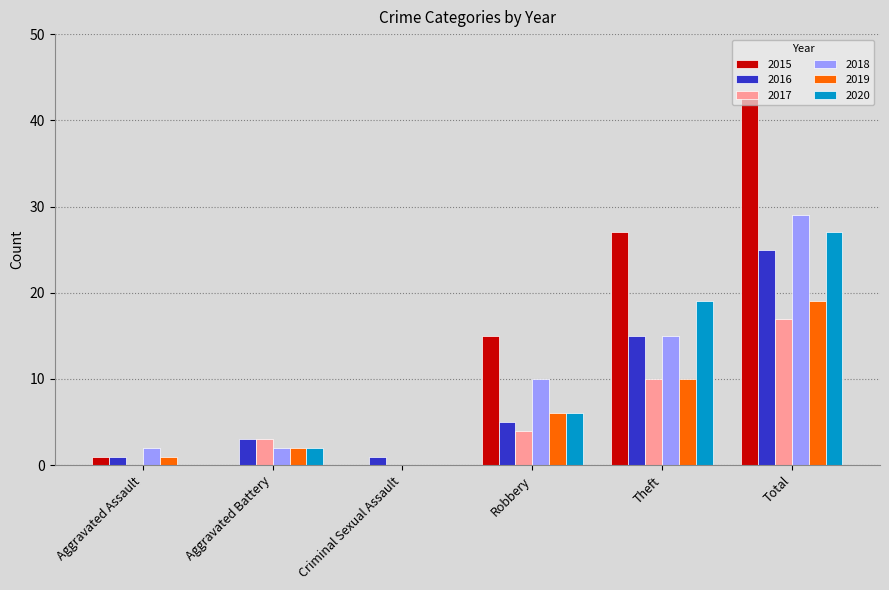

Count the number of data series in this chart.

6